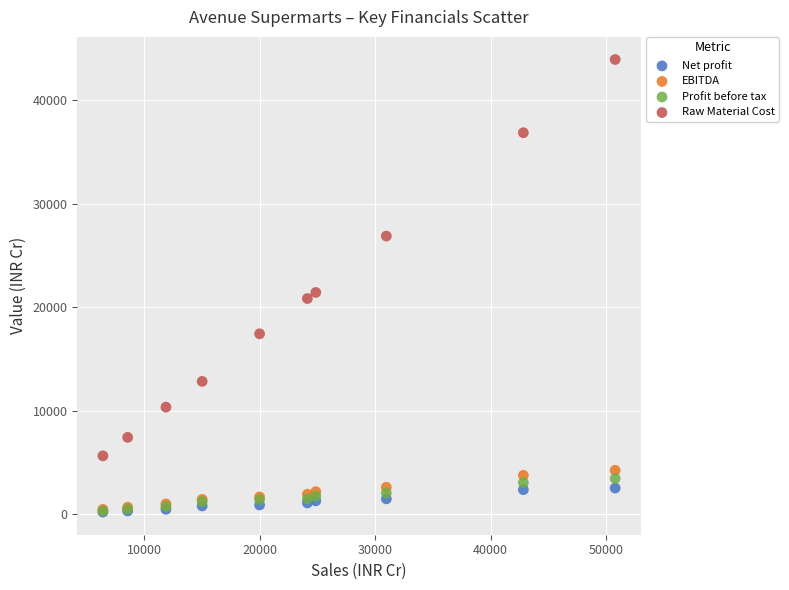

Which series contains the highest Y value?

Raw Material Cost